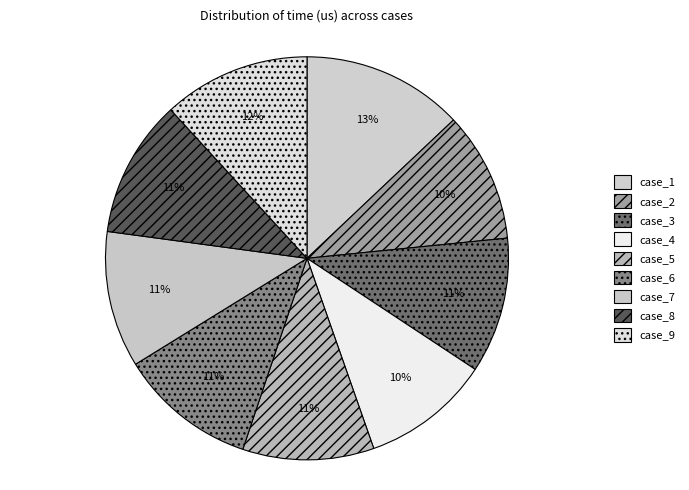

To the nearest percent, what is the combined percentage of case_2 and case_6?

21%